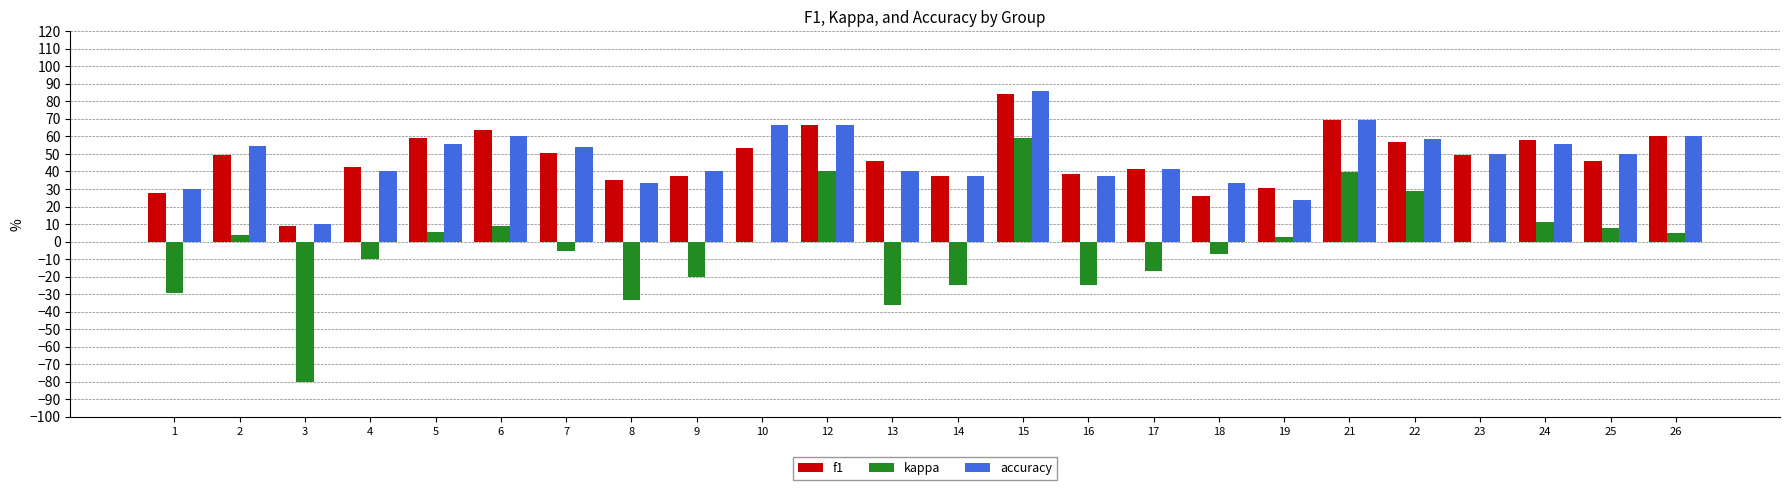

At which label is kappa closest to -10?

4